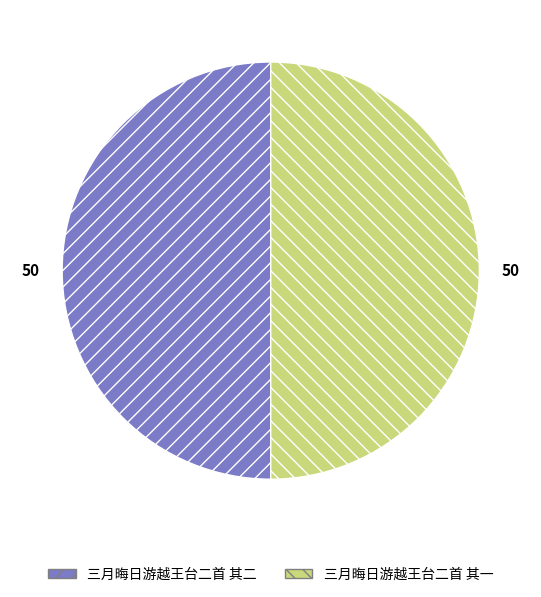

Is the sum of 三月晦日游越王台二首 其一 and 三月晦日游越王台二首 其二 greater than half?

Yes